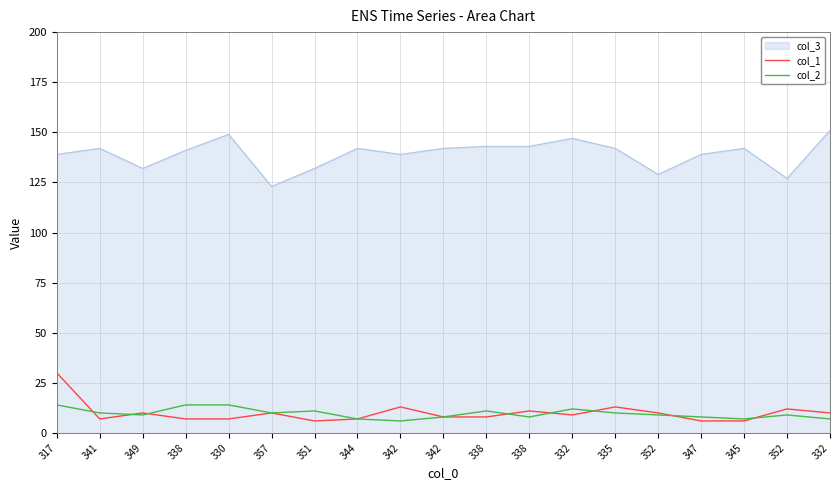

The value of col_1 at 347 is 10. True or false?

False